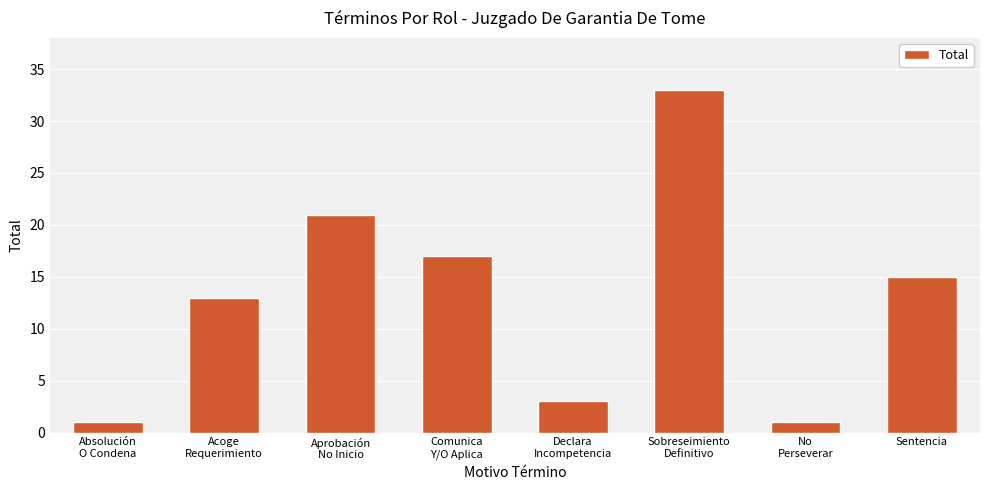

Reading left to right, what are all the values shown in this chart?

Absolución
O Condena=1	Acoge
Requerimiento=13	Aprobación
No Inicio=21	Comunica
Y/O Aplica=17	Declara
Incompetencia=3	Sobreseimiento
Definitivo=33	No
Perseverar=1	Sentencia=15